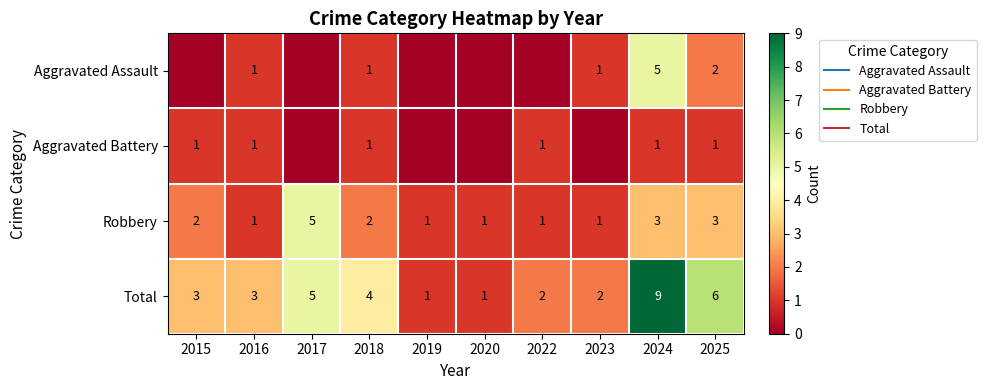

Is it true that Robbery equals 1 at 2015?

False